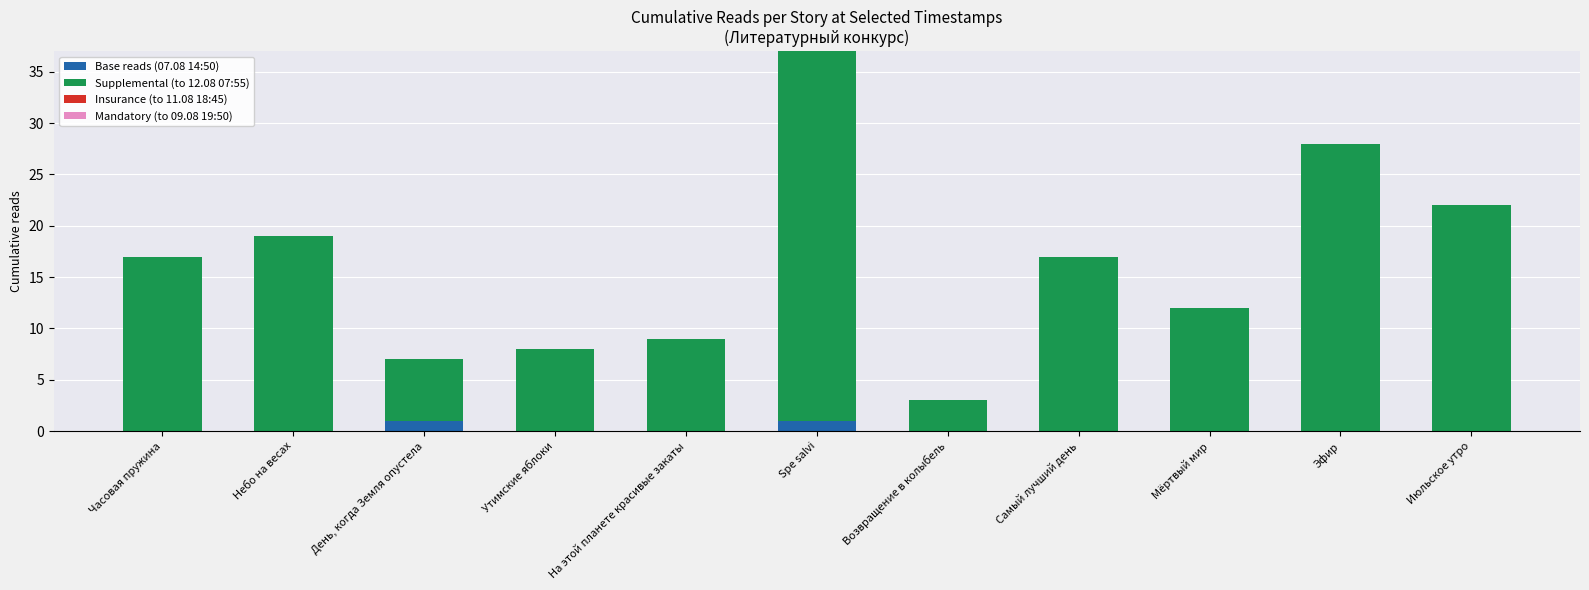

What is the total value across all series at Утимские яблоки?

8